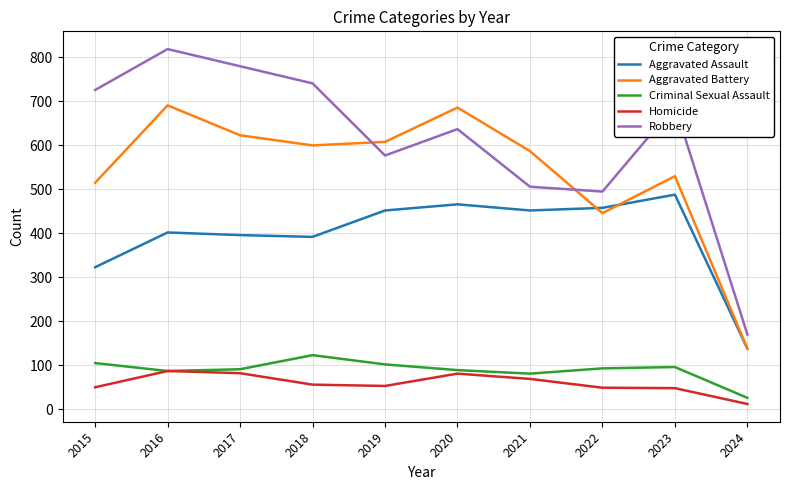

Where is Aggravated Battery nearest to the value 414?

2022